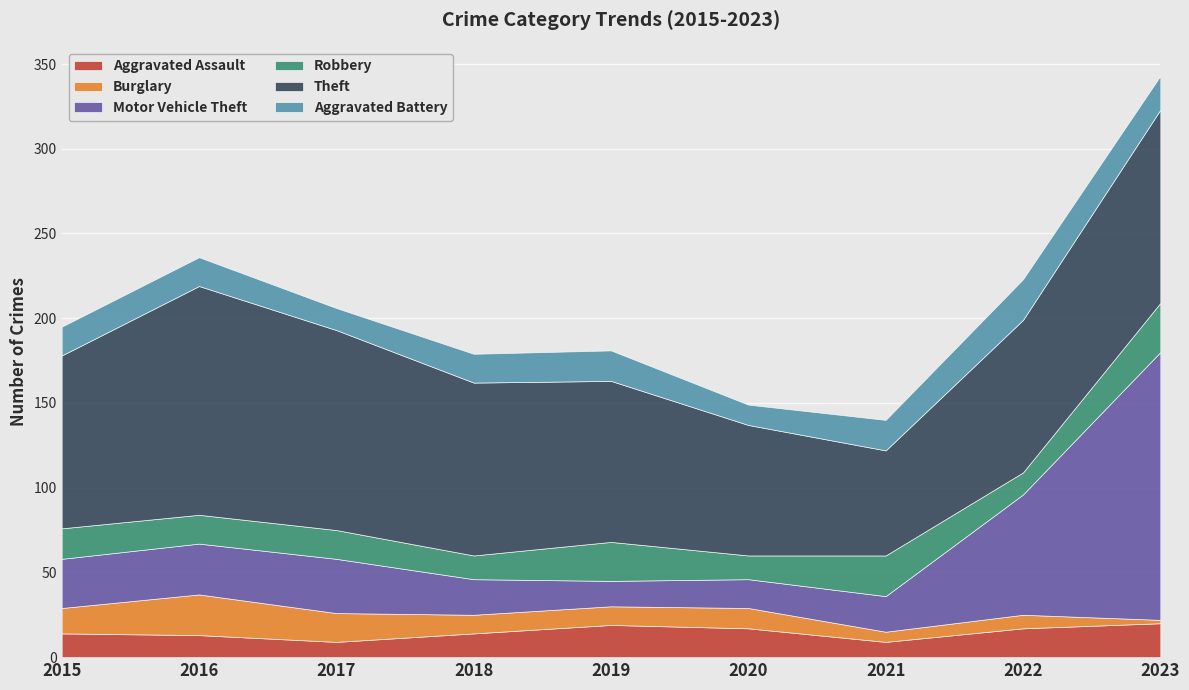

In Theft, how many points are higher than both neighbors (excluding endpoints)?

1